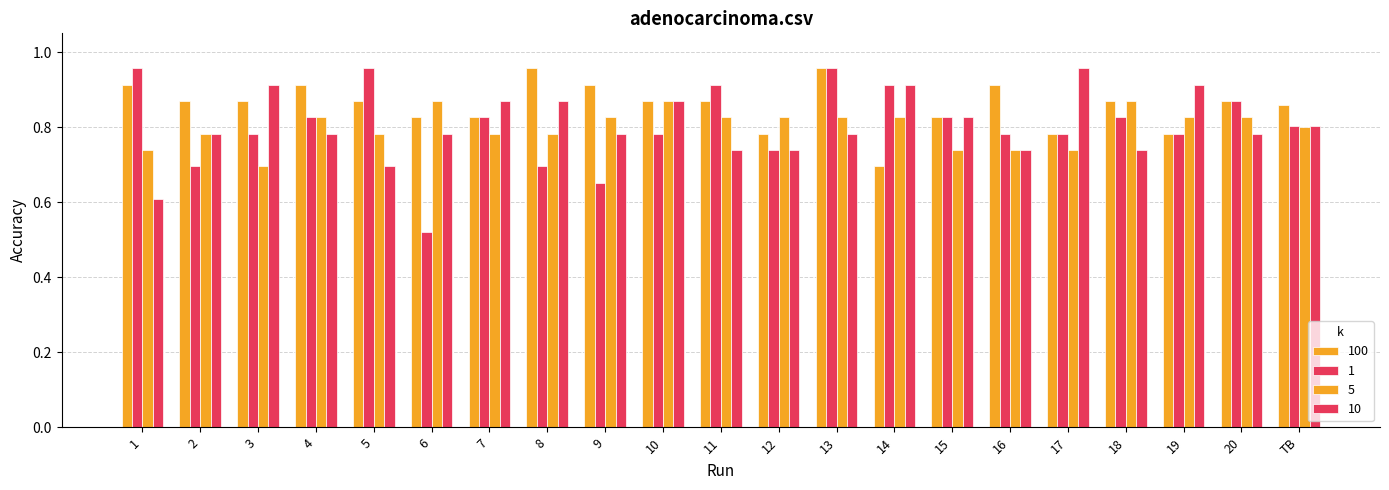

Reading left to right, extract all data points from this chart.

100: 1=0.9	2=0.9	3=0.9	4=0.9	5=0.9	6=0.8	7=0.8	8=1.0	9=0.9	10=0.9	11=0.9	12=0.8	13=1.0	14=0.7	15=0.8	16=0.9	17=0.8	18=0.9	19=0.8	20=0.9	TB=0.9
1: 1=1.0	2=0.7	3=0.8	4=0.8	5=1.0	6=0.5	7=0.8	8=0.7	9=0.7	10=0.8	11=0.9	12=0.7	13=1.0	14=0.9	15=0.8	16=0.8	17=0.8	18=0.8	19=0.8	20=0.9	TB=0.8
5: 1=0.7	2=0.8	3=0.7	4=0.8	5=0.8	6=0.9	7=0.8	8=0.8	9=0.8	10=0.9	11=0.8	12=0.8	13=0.8	14=0.8	15=0.7	16=0.7	17=0.7	18=0.9	19=0.8	20=0.8	TB=0.8
10: 1=0.6	2=0.8	3=0.9	4=0.8	5=0.7	6=0.8	7=0.9	8=0.9	9=0.8	10=0.9	11=0.7	12=0.7	13=0.8	14=0.9	15=0.8	16=0.7	17=1.0	18=0.7	19=0.9	20=0.8	TB=0.8